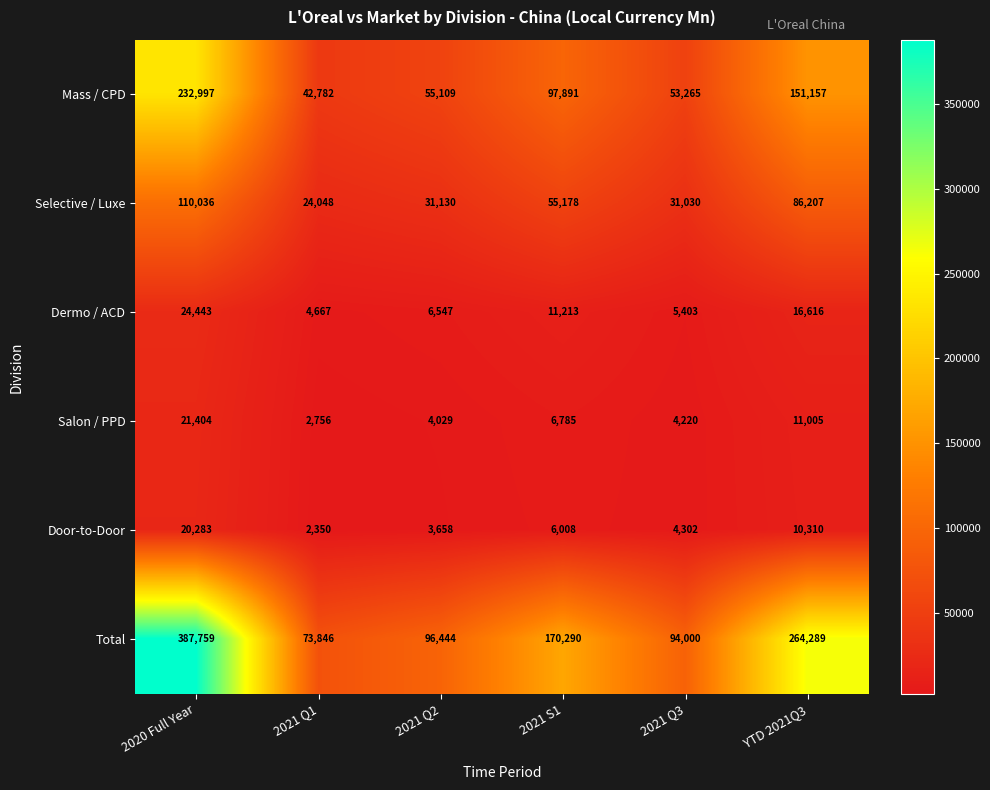

Where is Selective / Luxe nearest to the value 67042?

2021 S1